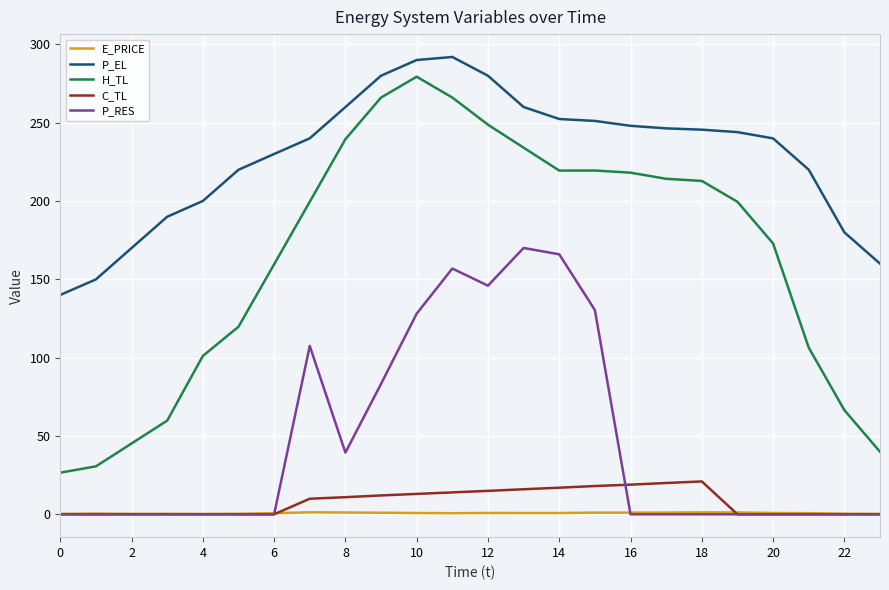

True or false: C_TL and H_TL cross at least once.

False